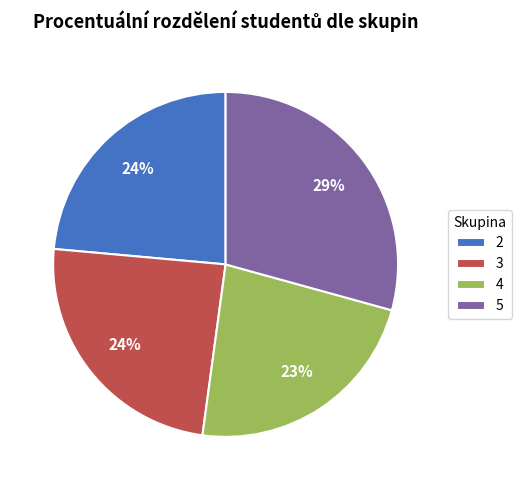

How many slices are in this pie chart?

4